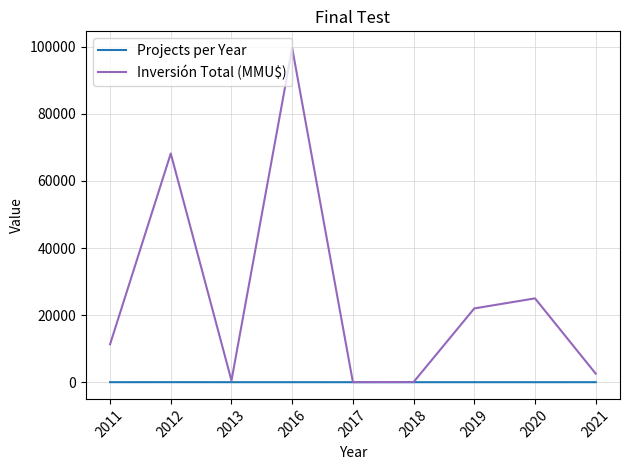

What is the maximum value shown in the chart?

99648